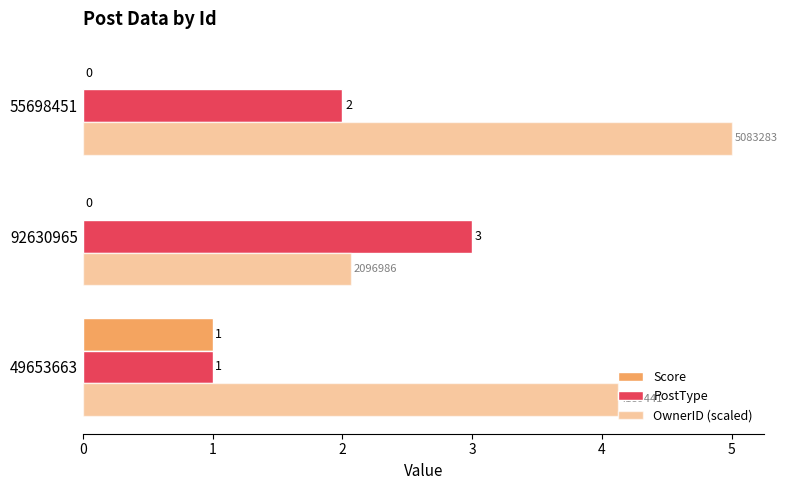

Rank the series by their maximum value, from highest to lowest.

OwnerID (scaled), PostType, Score